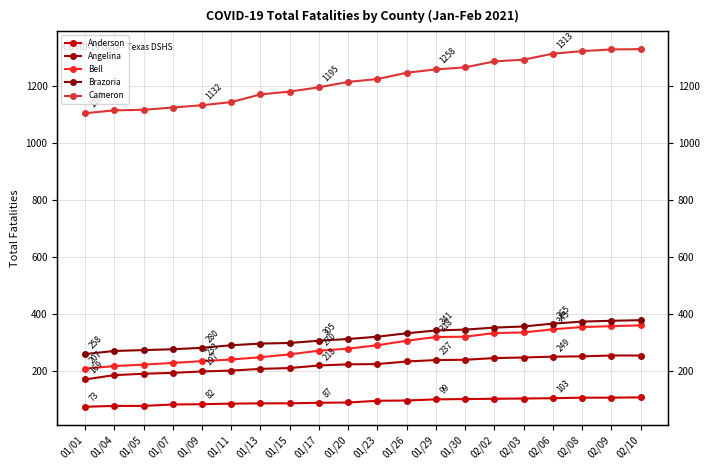

At how many categories does at least one series exceed 487?

20